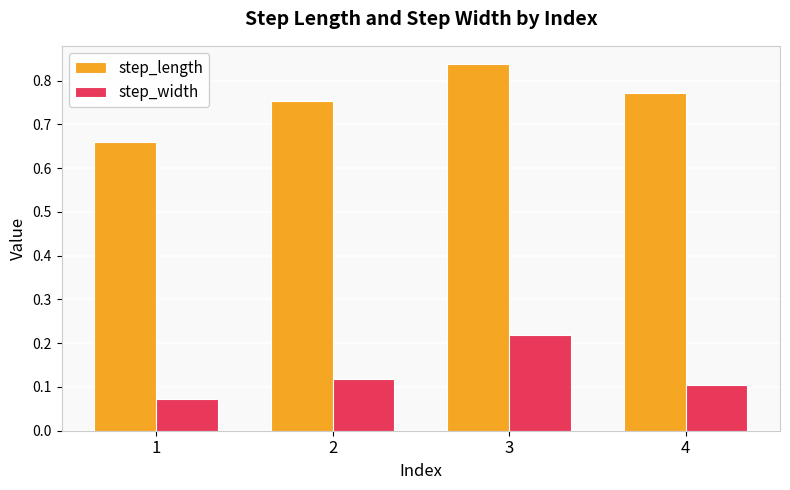

Between 2 and 3, which series saw the biggest shift?

step_width